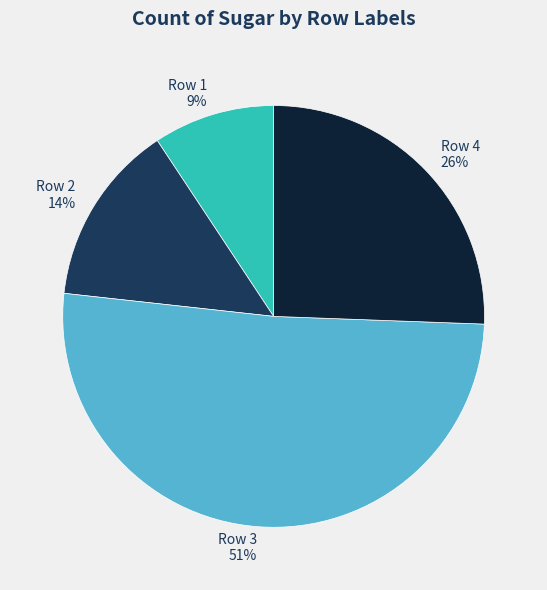

What is the smallest slice in the pie chart?

Row 1